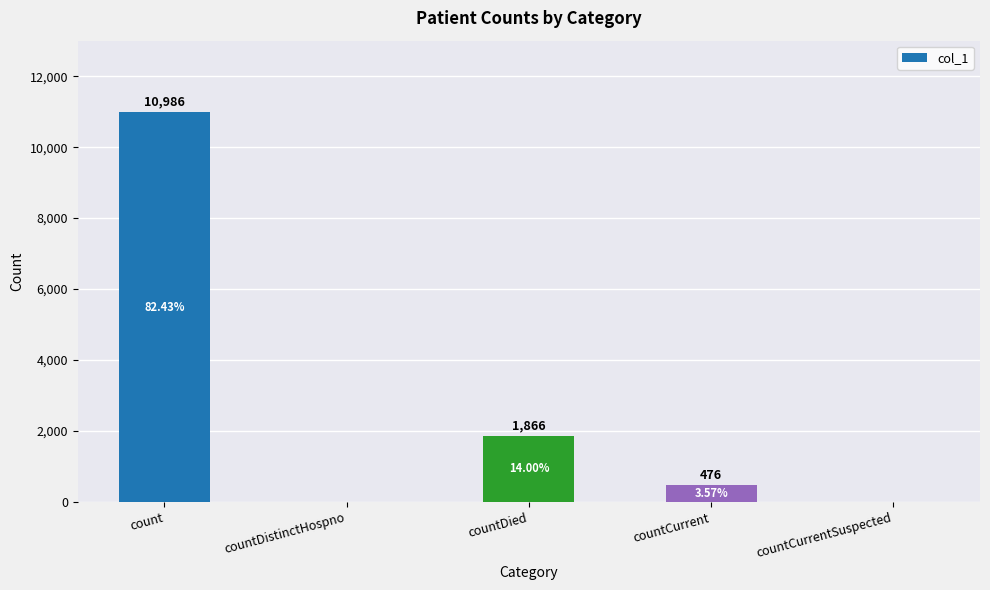

What is the ratio of the value at count to the value at countCurrent?

23.1